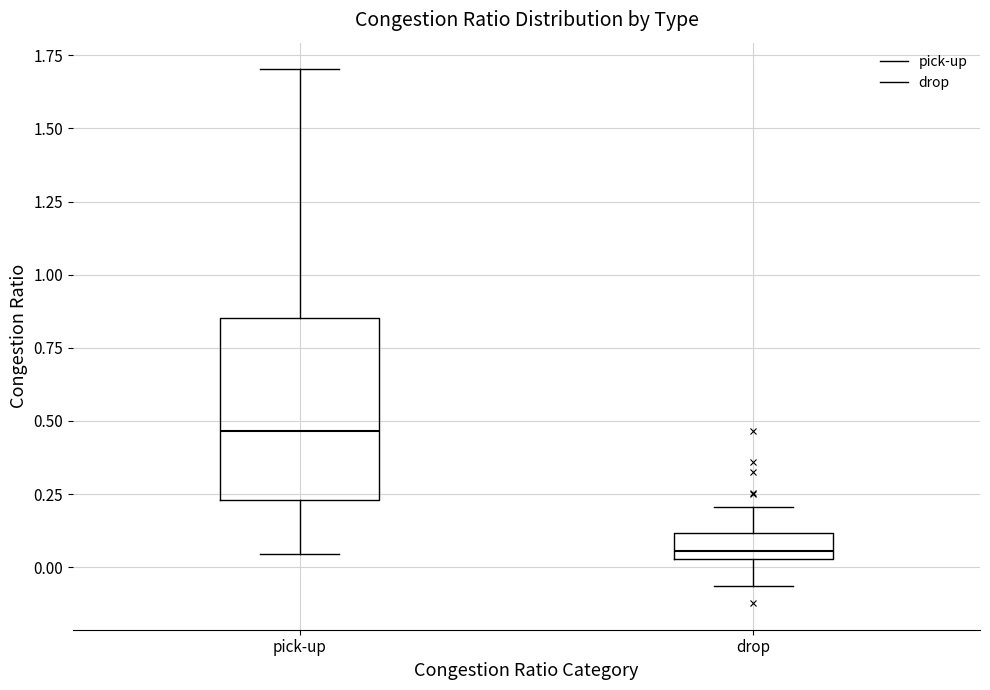

Reading left to right, read every box against the y-axis: the position of its median line, the range the box covers, and the ends of its whiskers. The values are not printed on the chart, so give them approximately, as read against the axis.

pick-up: median 0.45, box 0.25 to 0.85, whiskers 0.05 to 1.70
drop: median 0.05 (just above the box's lower edge), box 0.05 to 0.10, whiskers -0.05 to 0.20